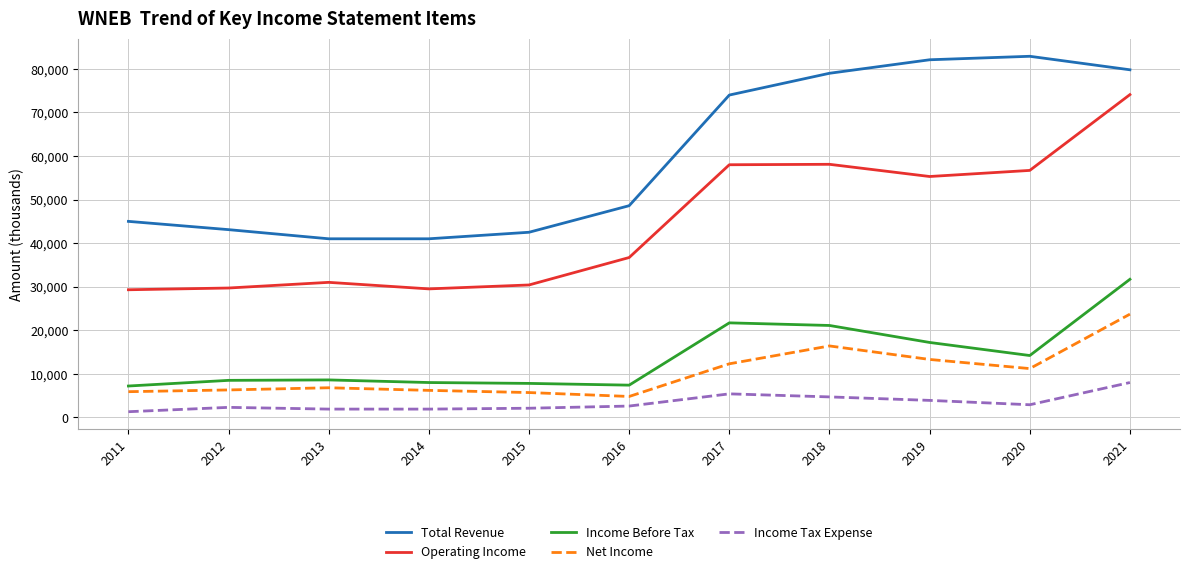

What is the difference between the maximum and minimum values in the Total Revenue series?

41900